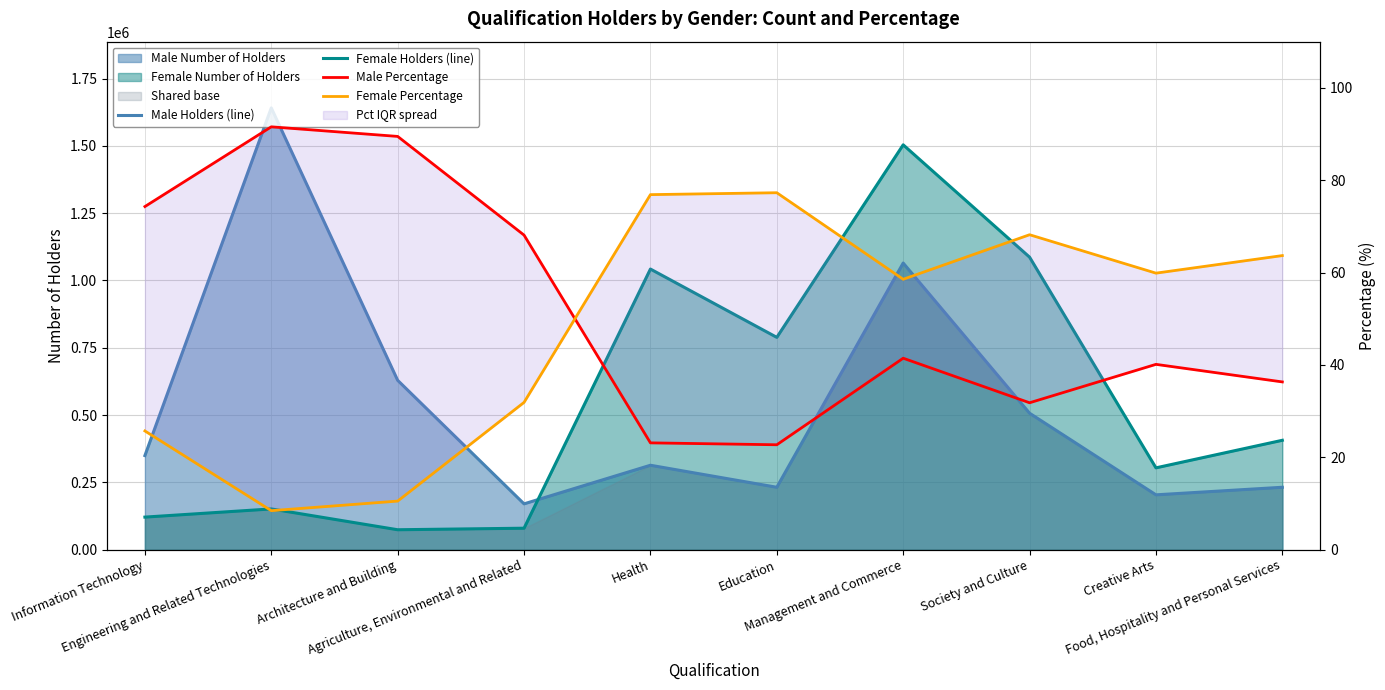

At which category does the chart reach its minimum across all series?

Engineering and Related Technologies